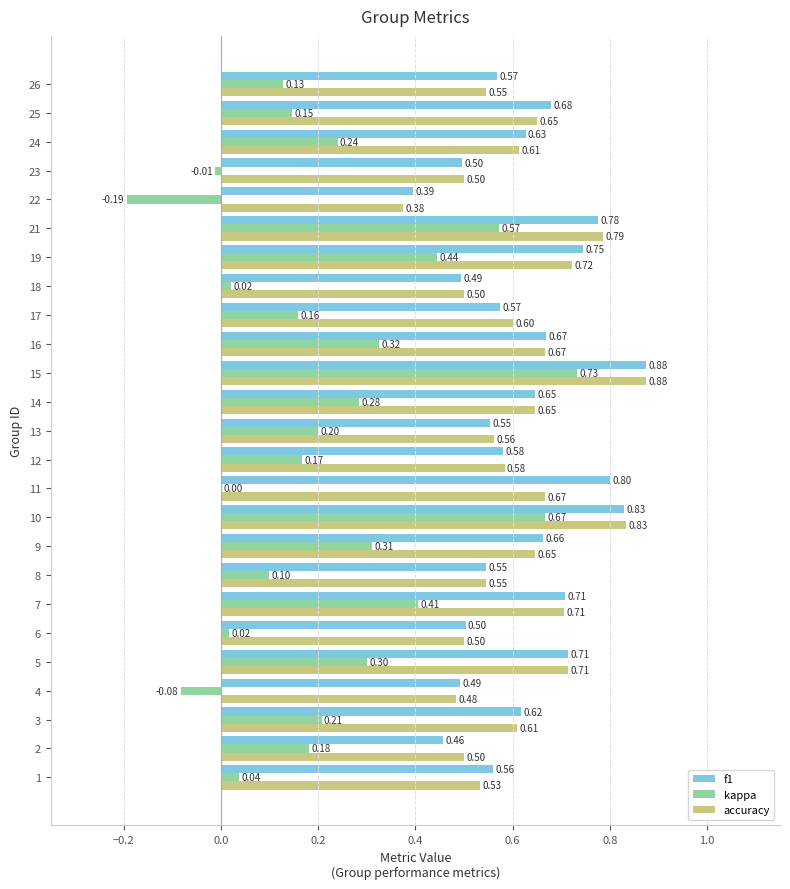

Is the value of kappa at 22 greater than the value of f1 at 25?

No